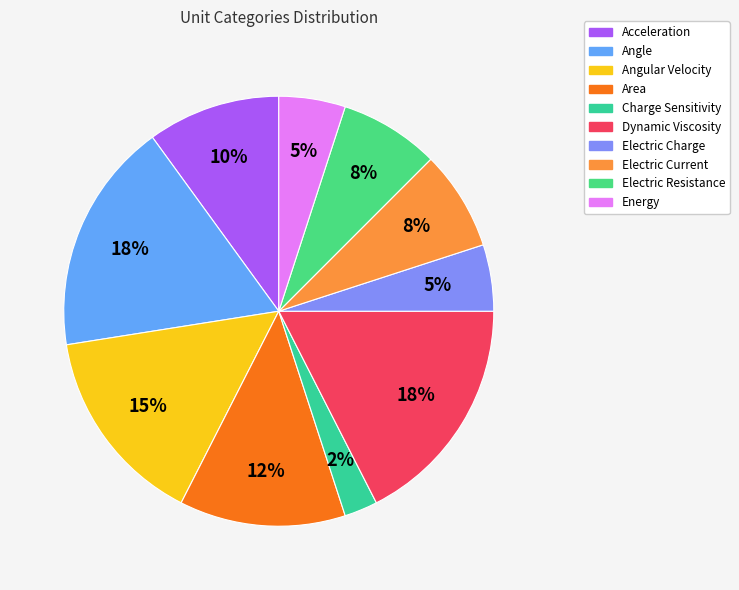

What is the ratio of the value at Electric Charge to the value at Acceleration?

0.5